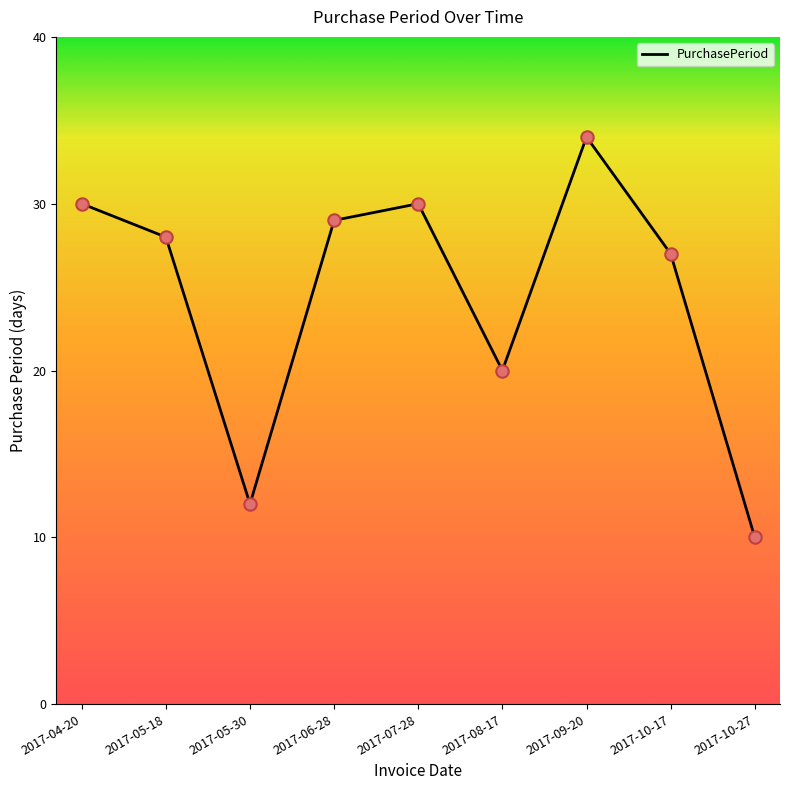

Approximately how many times larger is the value at 2017-06-28 compared to 2017-08-17?

1.4